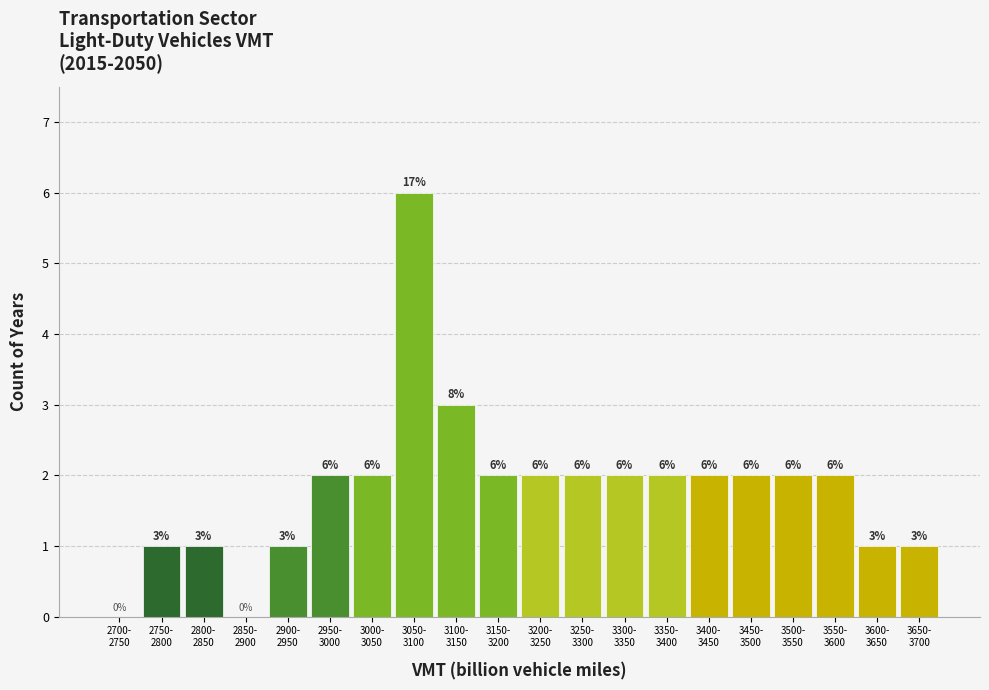

How many values are between 1 and 2?

16